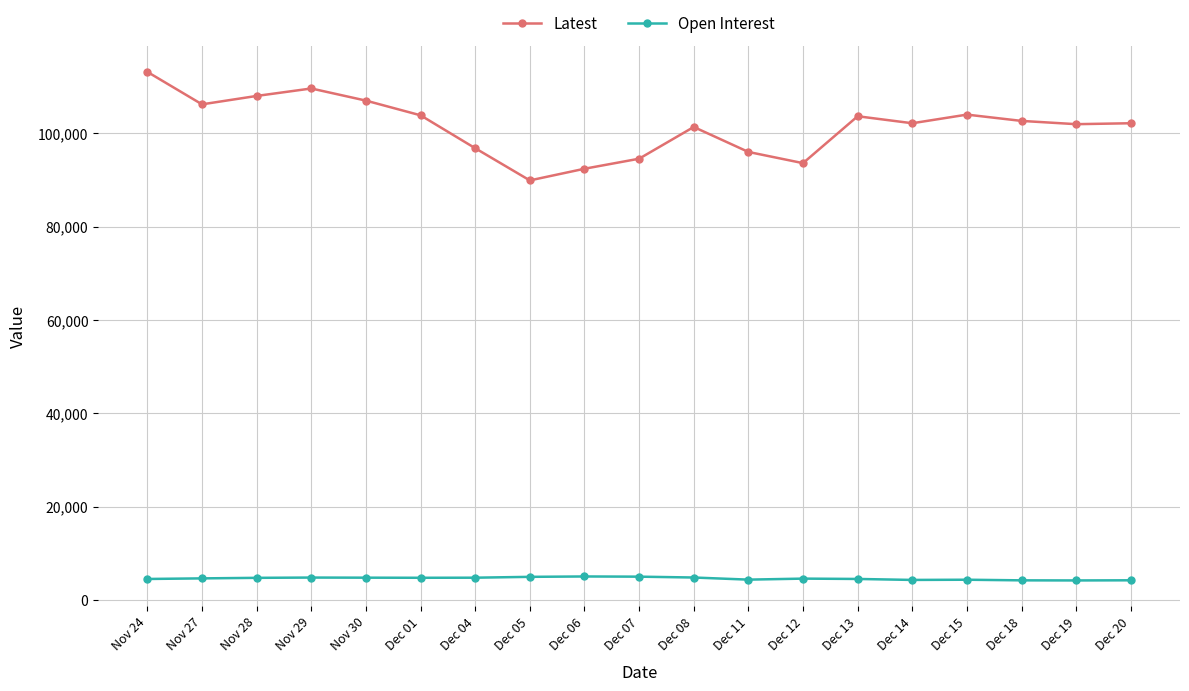

What is the minimum value shown in the chart?

4185